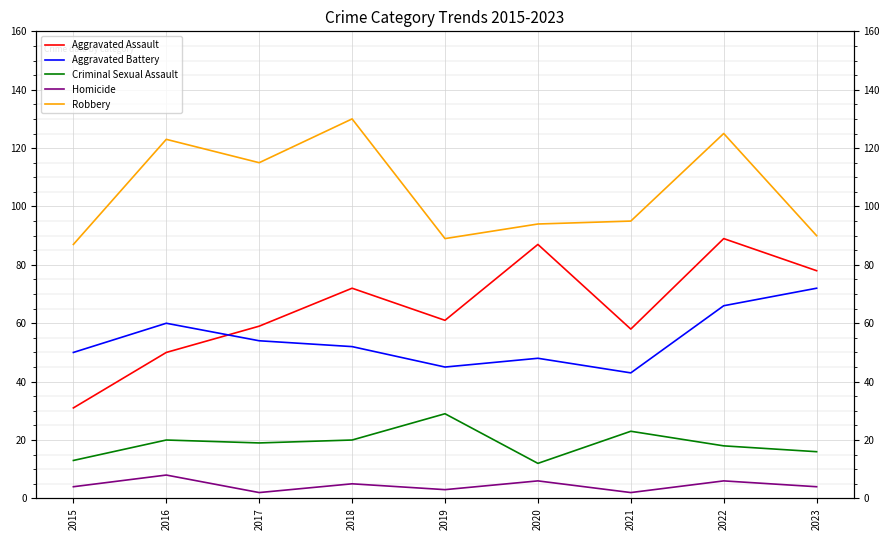

Rank the series at 2015 from highest to lowest value.

Robbery, Aggravated Battery, Aggravated Assault, Criminal Sexual Assault, Homicide